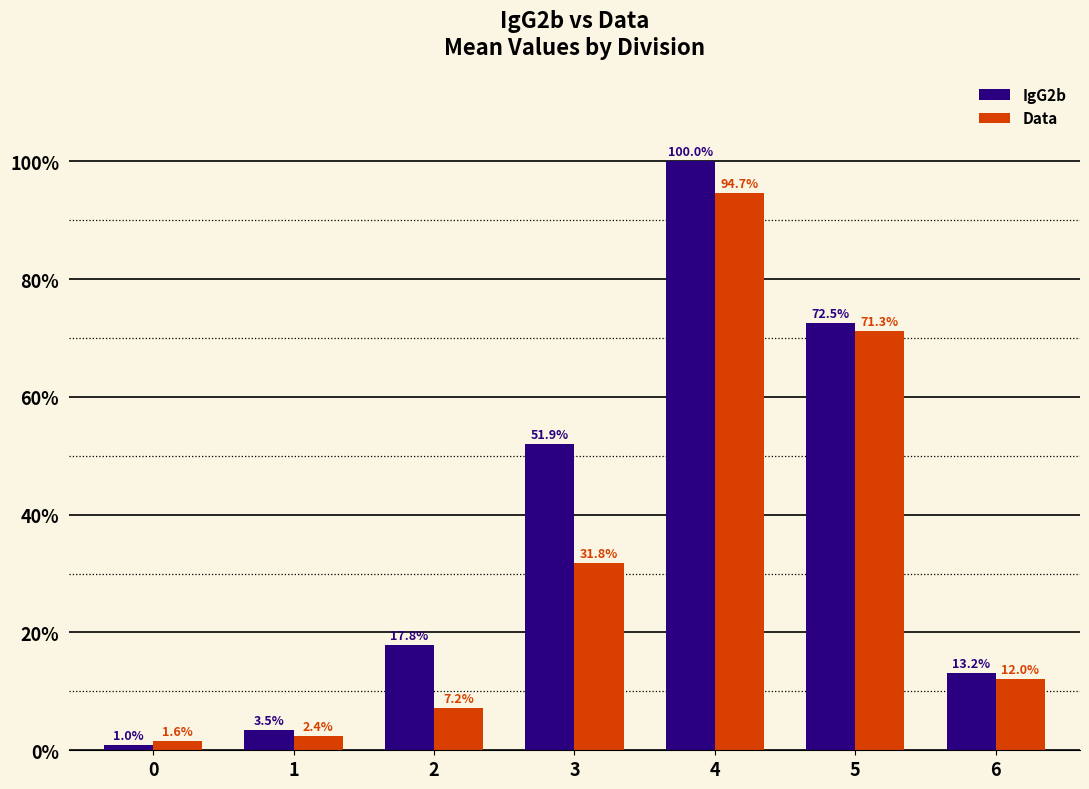

Which series has the largest total across all categories?

IgG2b